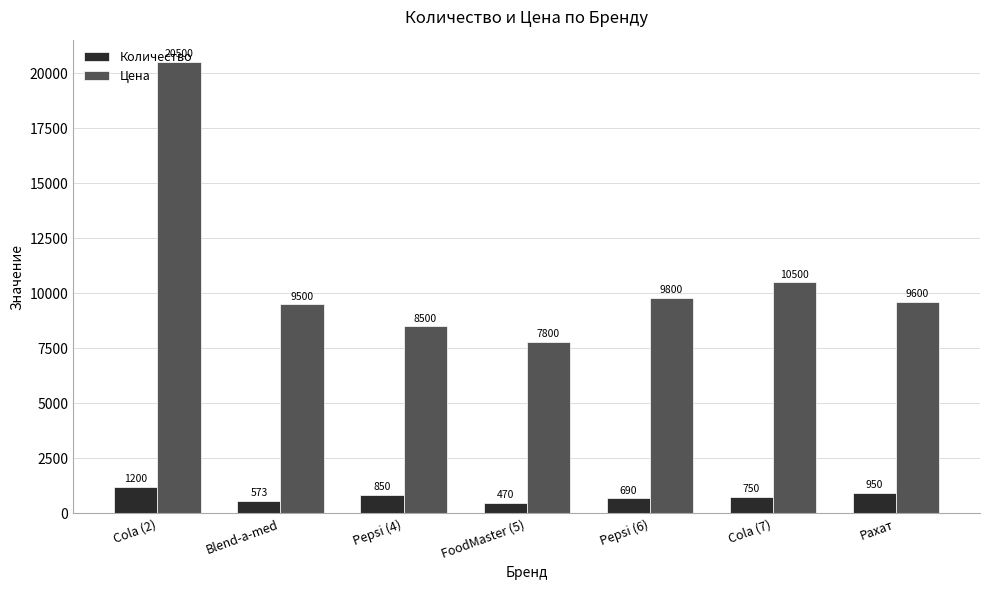

List the labels in order of Количество value, smallest first.

FoodMaster (5), Blend-a-med, Pepsi (6), Cola (7), Pepsi (4), Рахат, Cola (2)